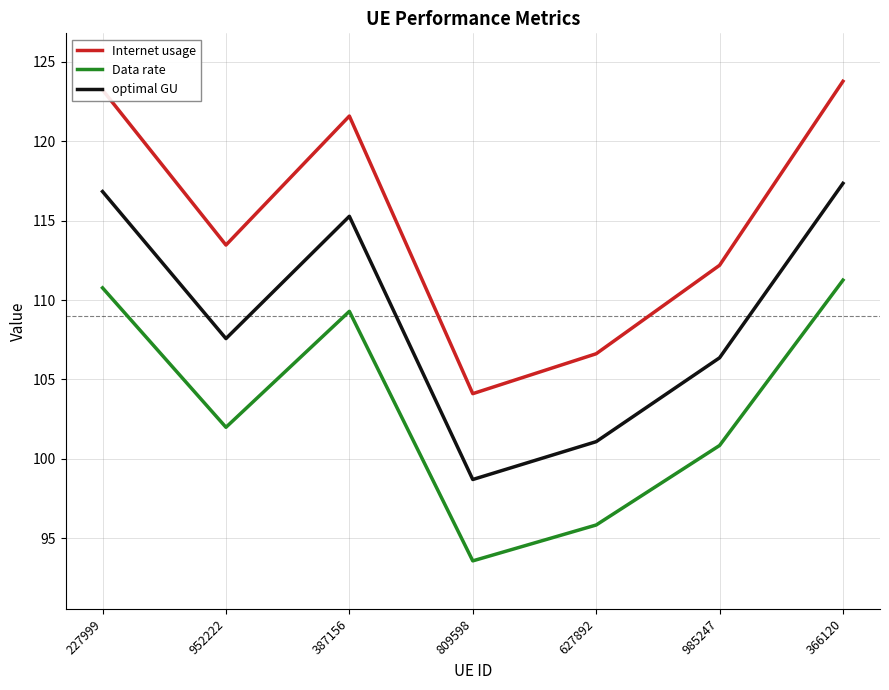

How many values in the Internet usage series are below 113?

3